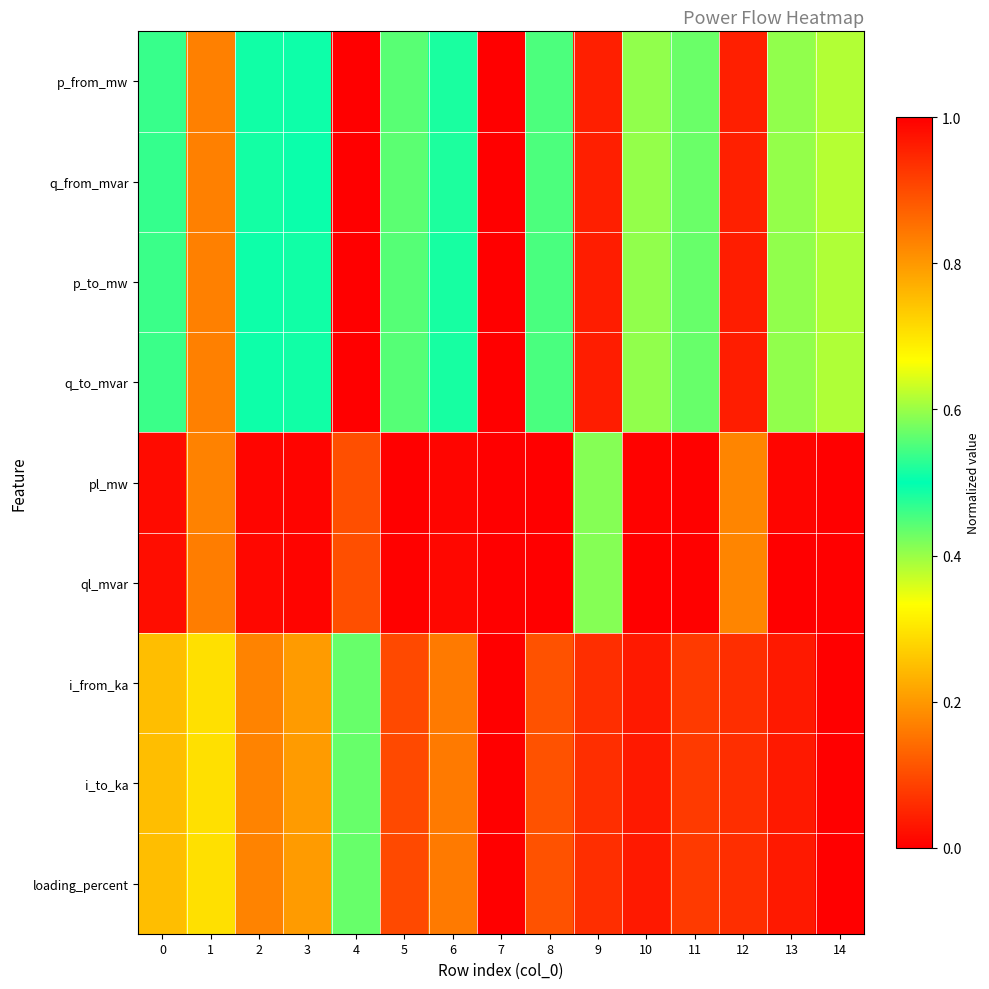

What is the total value across all series at 3?

2.6